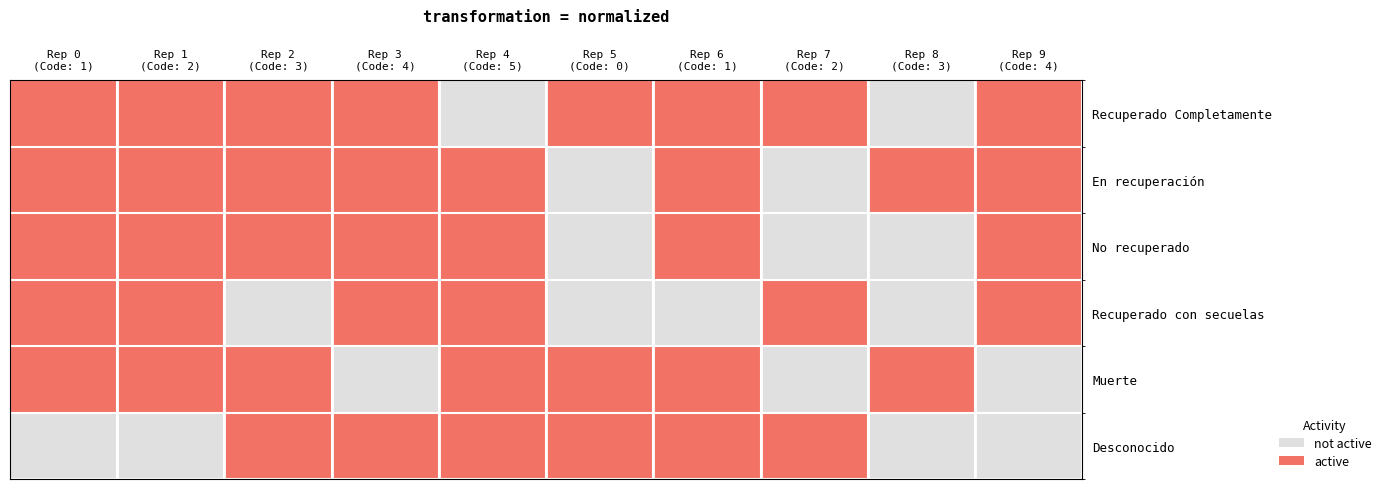

Which series has the largest total across all categories?

Recuperado Completamente